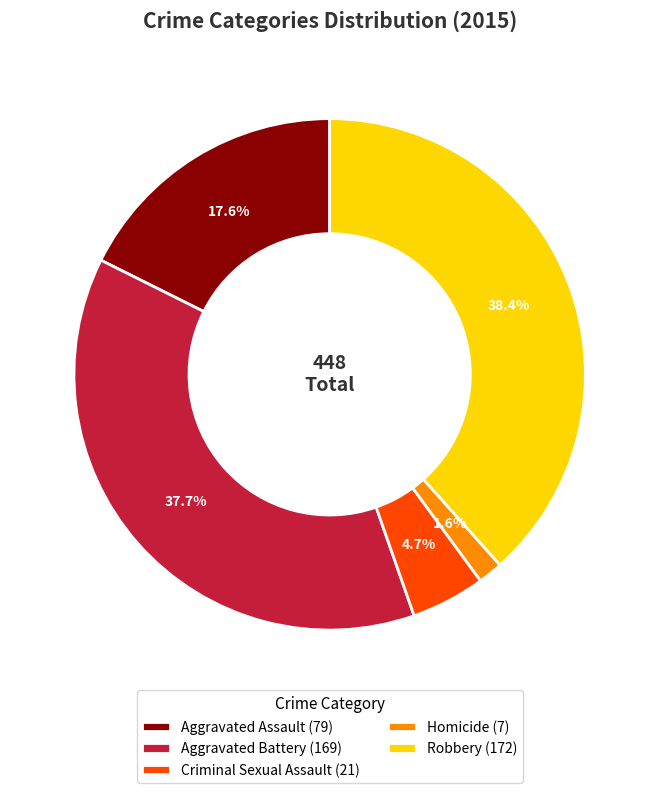

To the nearest percent, what is the difference between the Criminal Sexual Assault and Aggravated Assault slice percentages?

13%